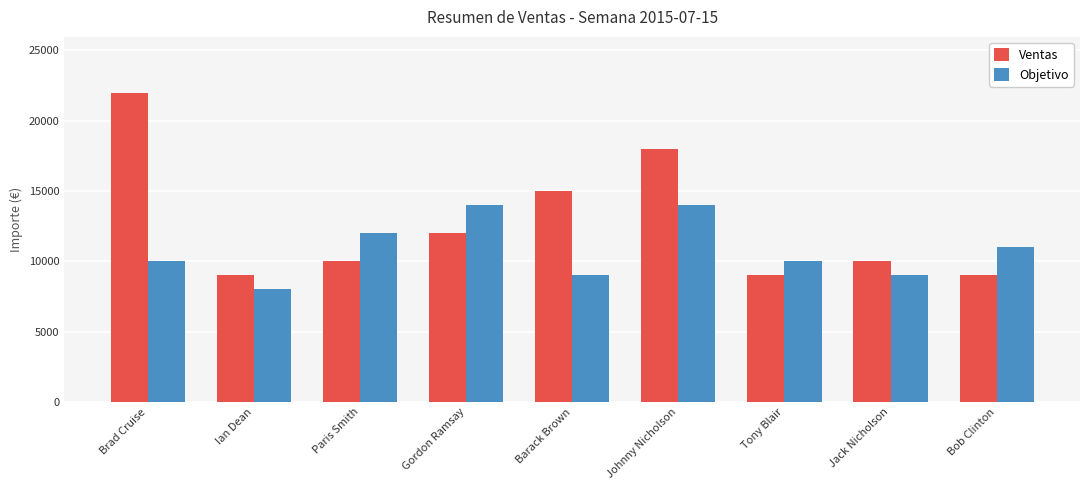

What is the maximum value shown in the chart?

22000